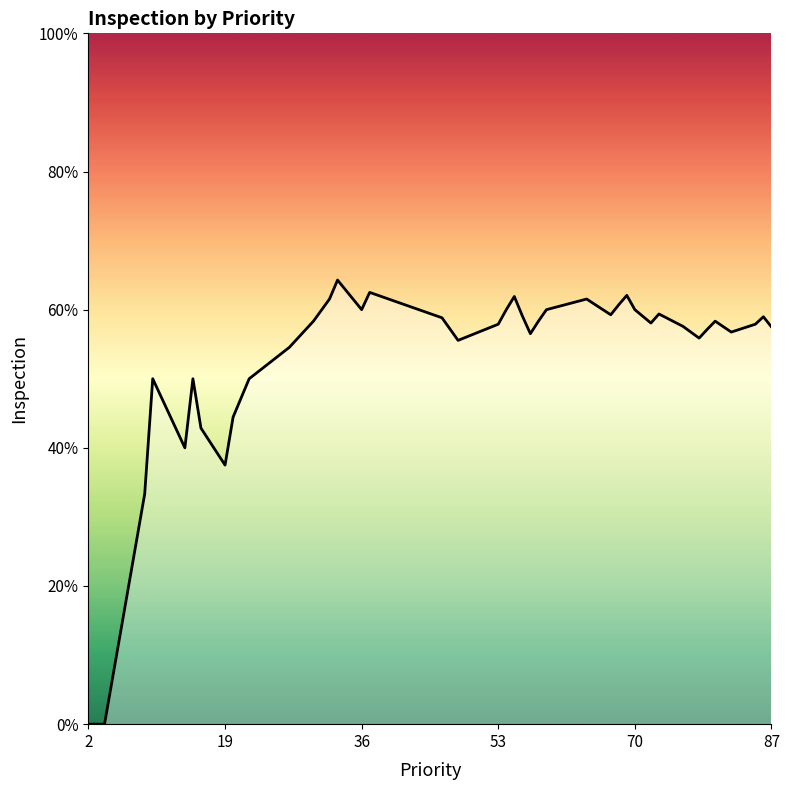

Does the chart have visible grid lines?

No